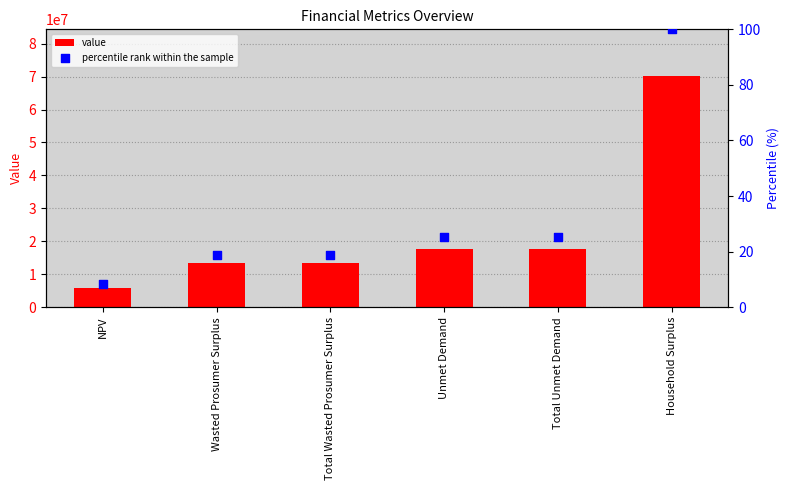

Which series contains the highest Y value?

value